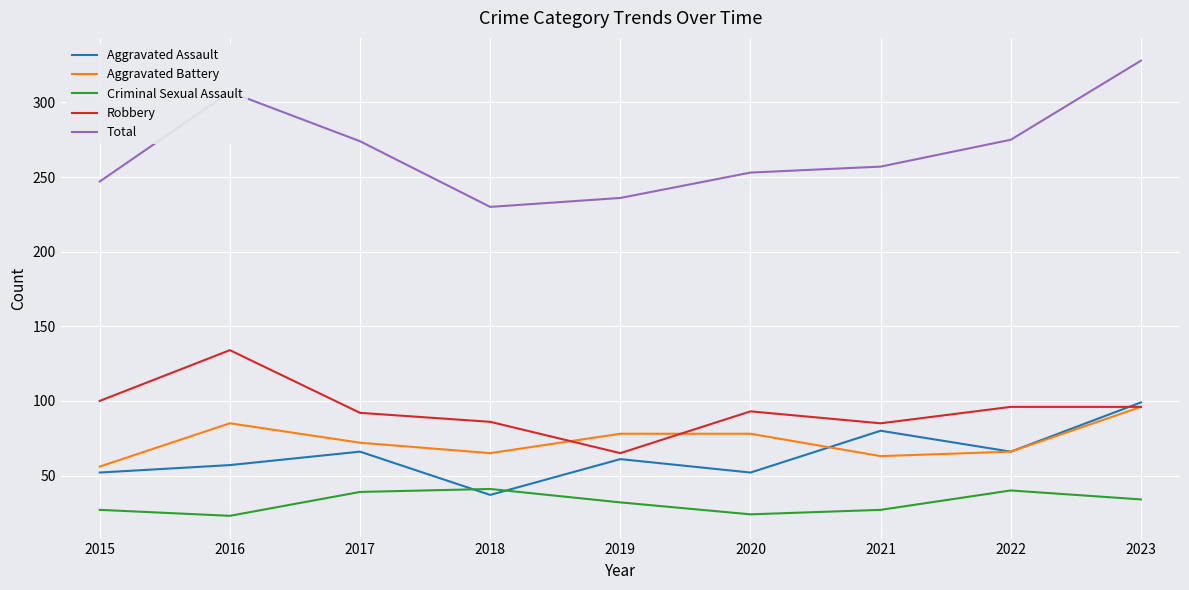

At 2016, list the series in order from smallest to largest.

Criminal Sexual Assault, Aggravated Assault, Aggravated Battery, Robbery, Total